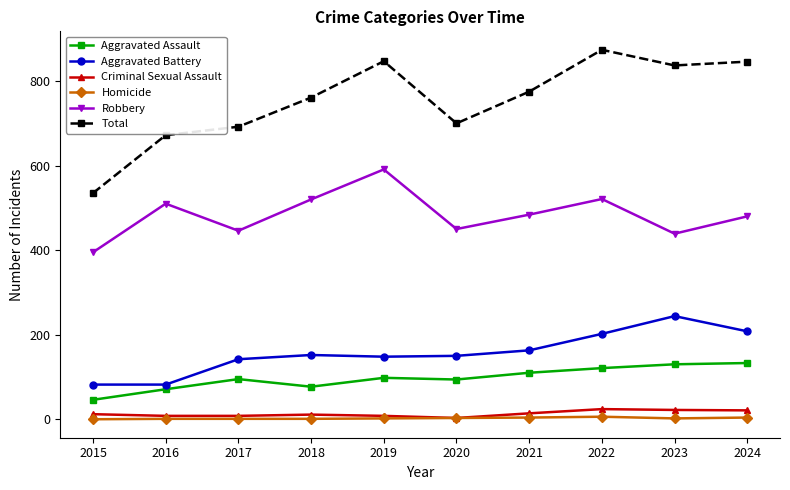

Which series has the widest spread of values?

Total